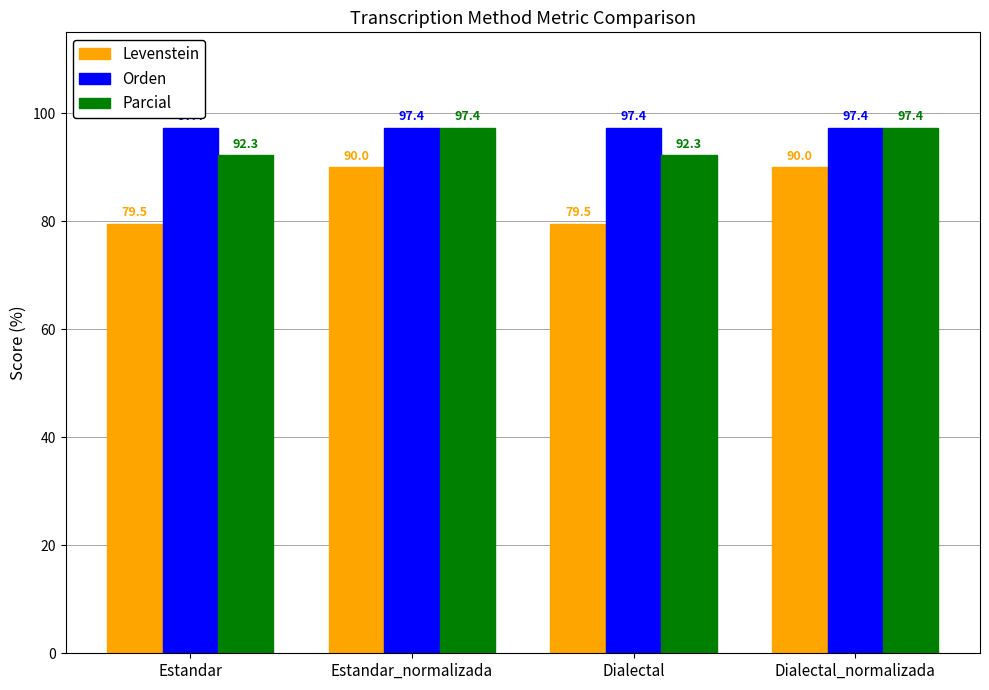

What is the smallest value displayed?

79.5